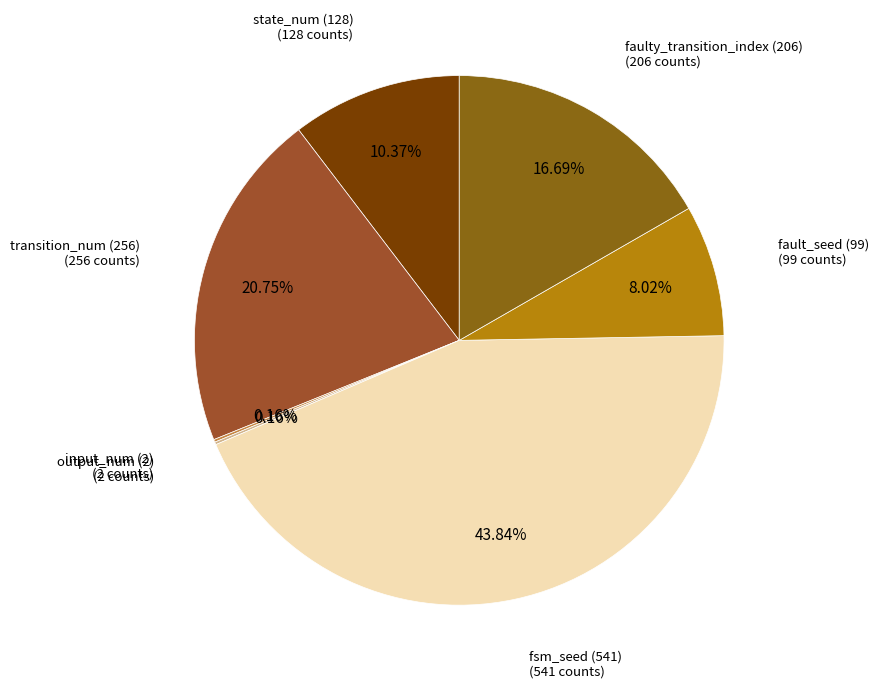

To the nearest percent, what is the average slice percentage?

14%